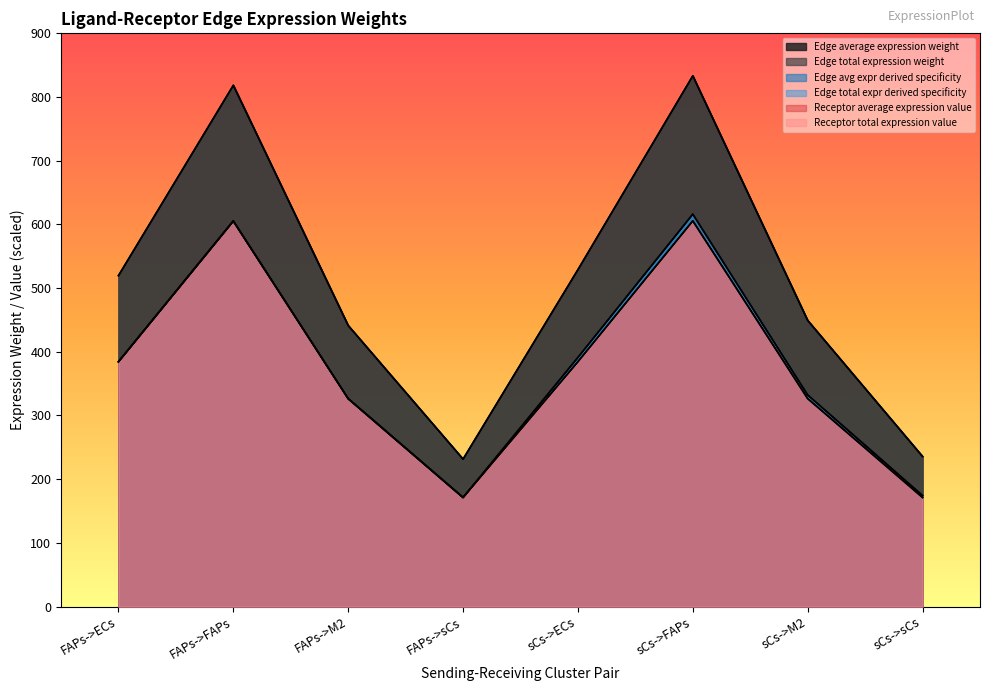

Does the chart display data point markers on the line(s)?

No